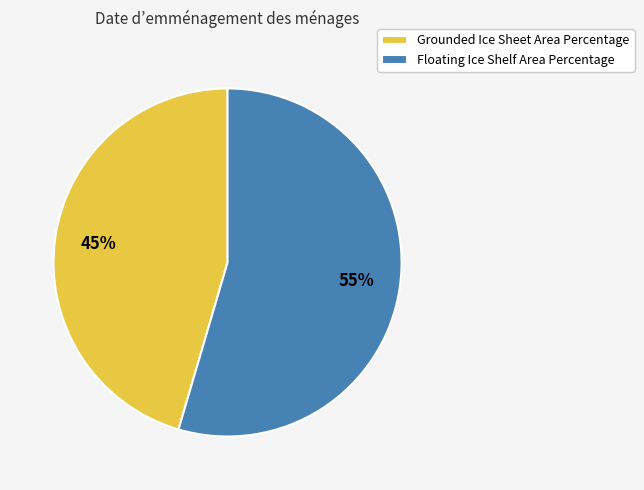

Does any single category account for the majority?

Yes